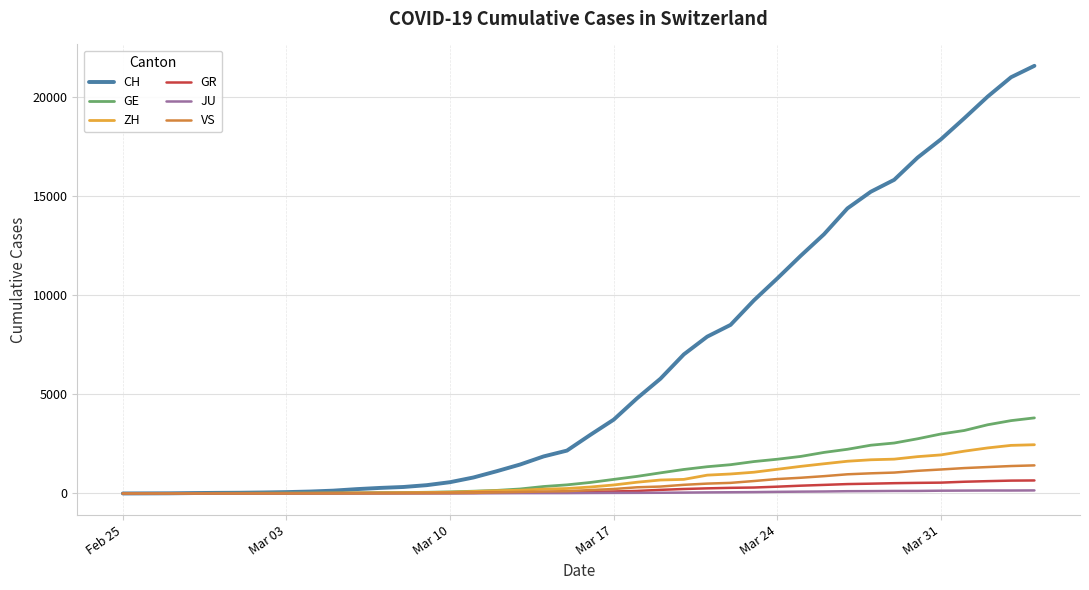

What is the maximum value shown in the chart?

21593